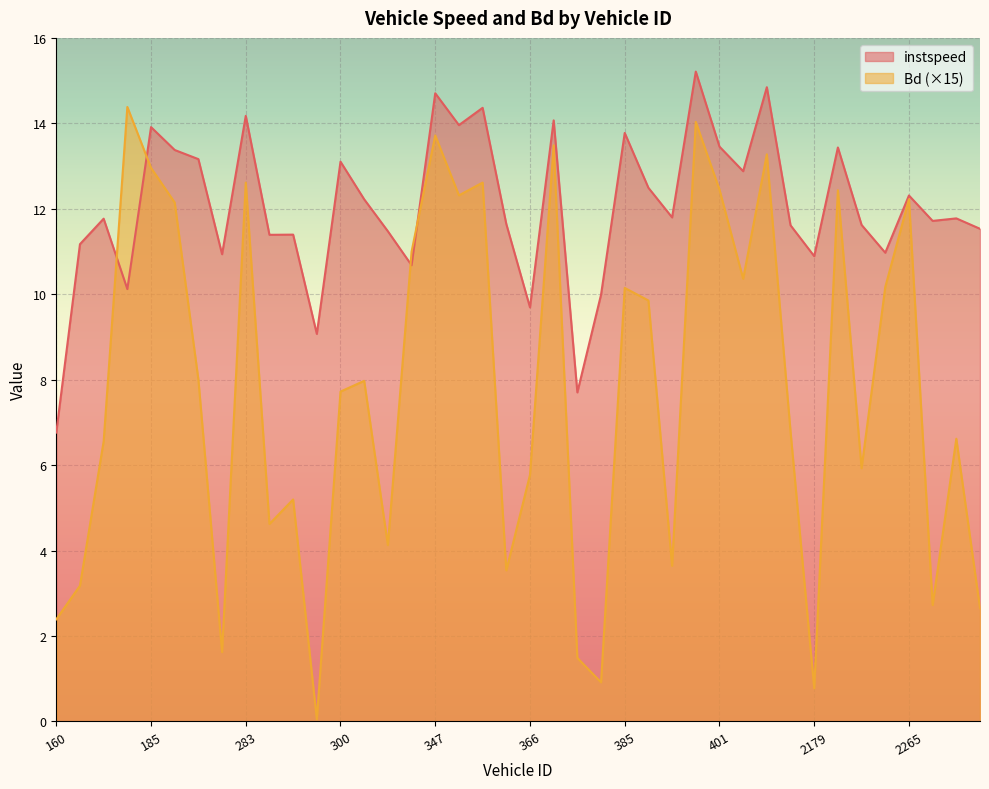

What is the difference between the maximum and minimum values in the instspeed series?

8.4